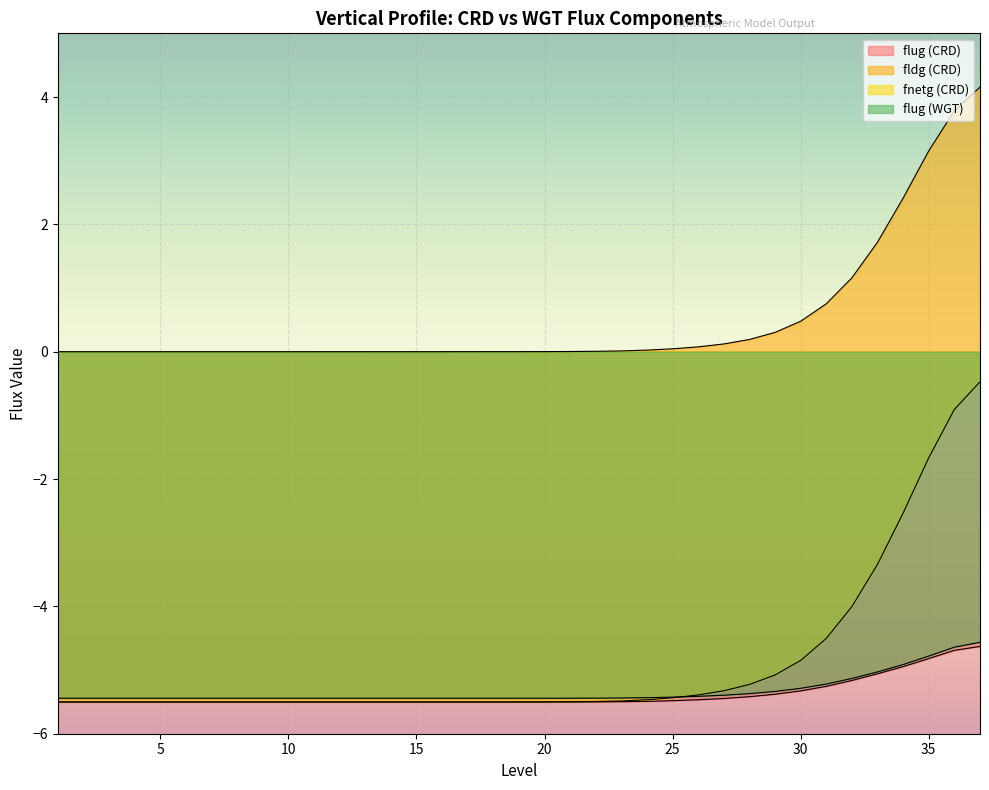

Between which two adjacent categories do fnetg (CRD) and flug (WGT) first intersect?

25 and 26